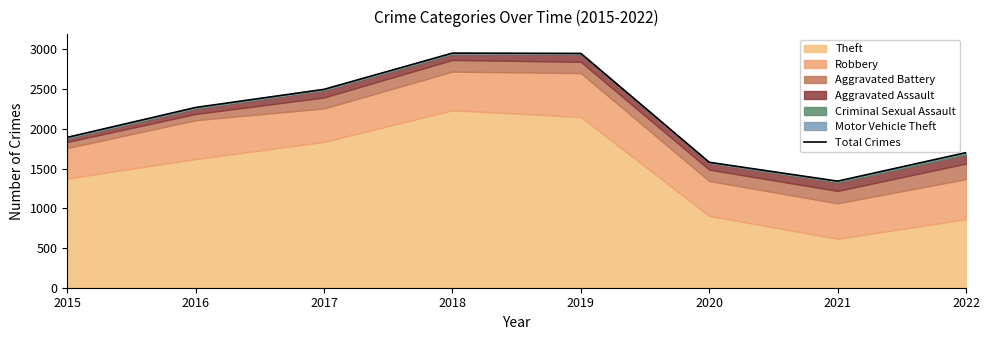

How many lines are shown in the chart?

1